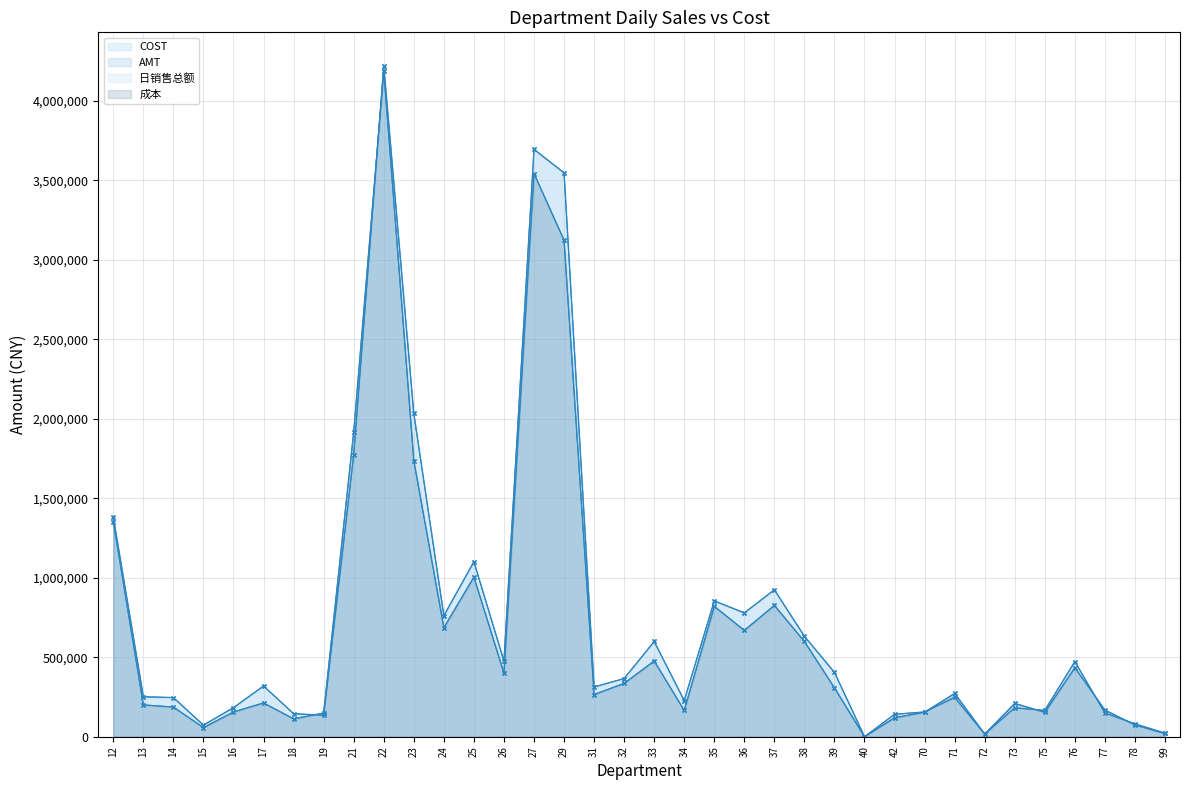

Reading left to right, list all the values displayed in this chart.

日销售总额: 1379983.8	251356.5	246274.8	72858.9	183089.3	319035.2	145235.0	135107.9	1772339.3	4220104.9	2033301.3	761375.6	1101037.5	475757.3	3695035.7	3547577.2	313082.3	366051.6	599035.5	227813.3	854575.5	779096.2	924395.1	631716.5	404730.7	3.3	141341.4	155870.2	247678.7	17001.7	181924.9	165888.9	472832.2	149355.6	81059.0	22612.7
成本: 1353146.8	200173.2	186902.9	57327.9	155782.7	212779.4	112321.5	149186.3	1918497.4	4187145.9	1737165.8	685838.1	1004453.6	400044.0	3543056.4	3123344.7	265591.6	335597.9	476431.9	165411.4	820144.0	669029.5	826236.8	599163.0	307306.3	12.7	119418.5	154395.2	272296.6	16790.6	209697.9	153857.1	434764.1	167892.8	74167.7	20345.5
AMT: 1379985.2	251356.8	246277.0	72859.0	183089.3	319035.6	145235.0	135108.0	1772339.0	4220105.0	2033301.3	761375.5	1101037.6	475757.4	3695044.1	3547579.3	313082.3	366051.6	599035.5	227813.2	854575.5	779097.3	924395.1	631716.5	404730.7	3.3	141341.4	155870.2	247678.7	17001.7	181924.9	165888.9	472832.2	149355.6	81059.0	22612.7
COST: 1353146.9	200173.2	186902.9	57327.9	155782.7	212779.4	112321.5	149186.3	1918497.4	4187145.9	1737165.7	685838.1	1004453.6	400044.0	3543056.4	3123344.8	265591.6	335597.9	476431.9	165411.4	820144.0	669029.5	826236.8	599163.0	307306.3	12.7	119418.5	154395.2	272296.6	16790.6	209697.9	153857.1	434764.1	167892.8	74167.7	20345.5